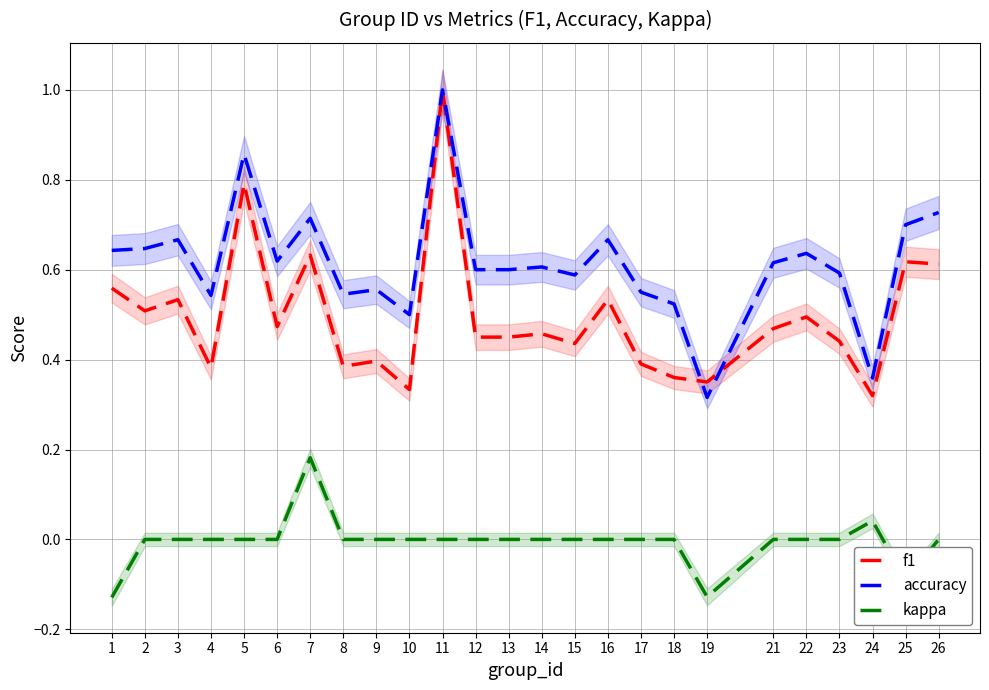

How many interior local peaks does the kappa series have?

2